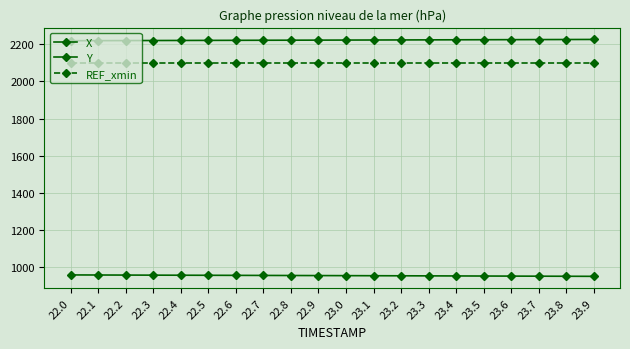

How many values in the Y series exceed 952?

10